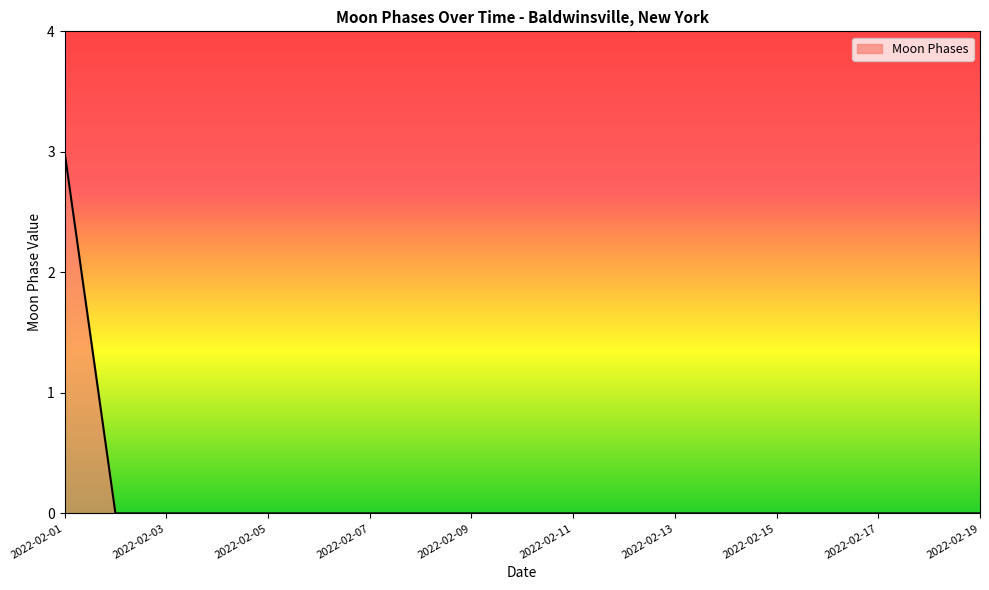

What is the sum of all values?

3